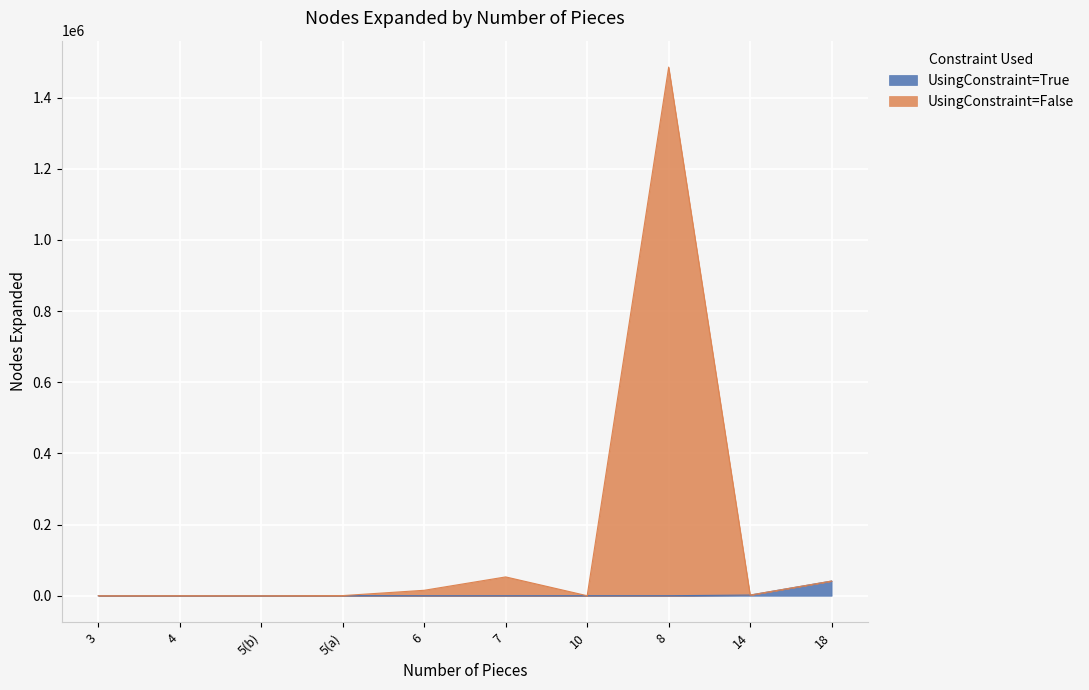

At which category is the sum across all series the highest?

8